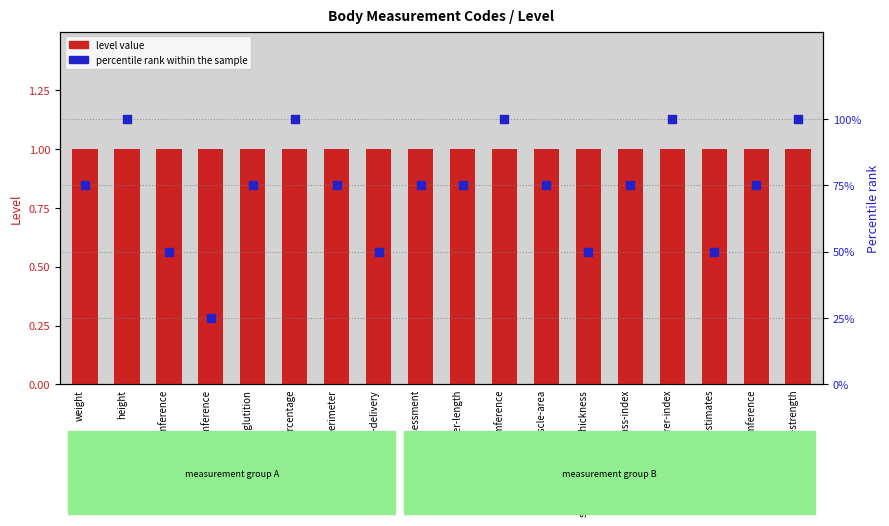

Which series has the largest total across all categories?

percentile rank within the sample